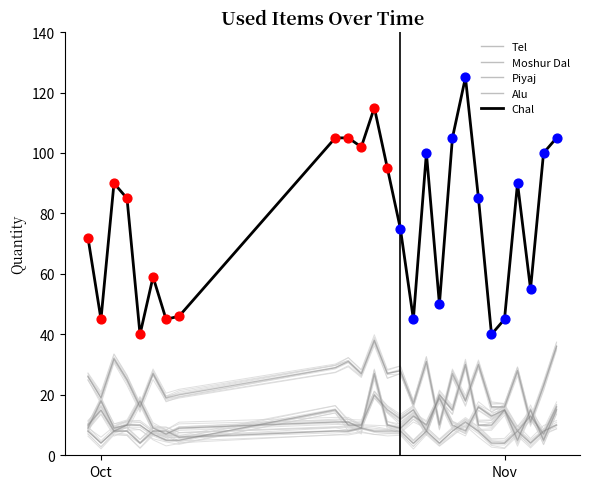

Which series reaches the maximum Y coordinate?

Chal